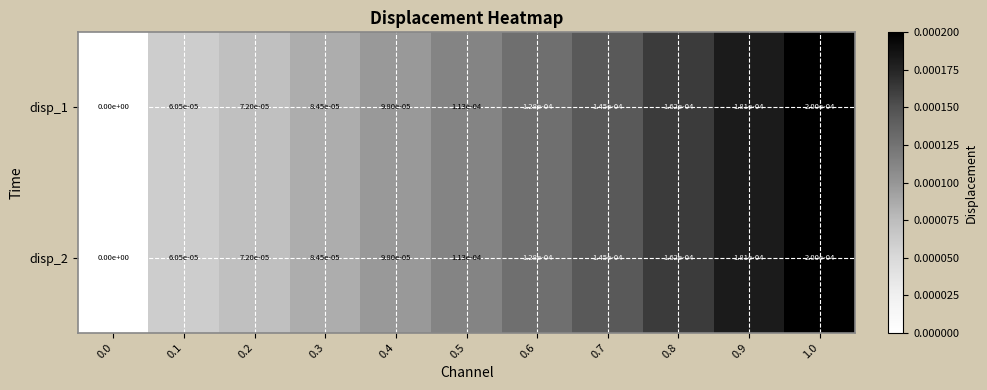

Is the value of disp_2 at 0.4 greater than the value of disp_1 at 0.3?

Yes